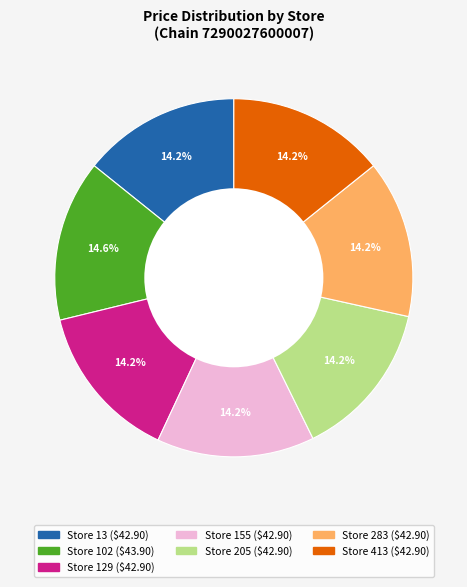

Is there a majority slice in this chart?

No